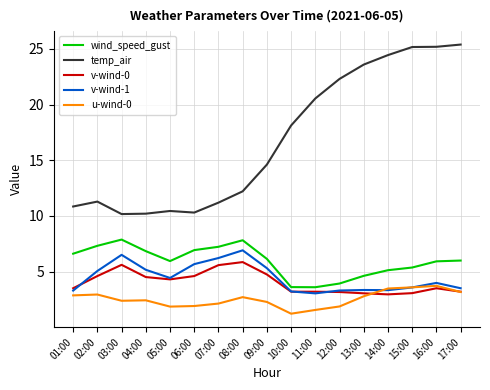

Is it true that v-wind-1 equals 3.2 at 10:00?

True